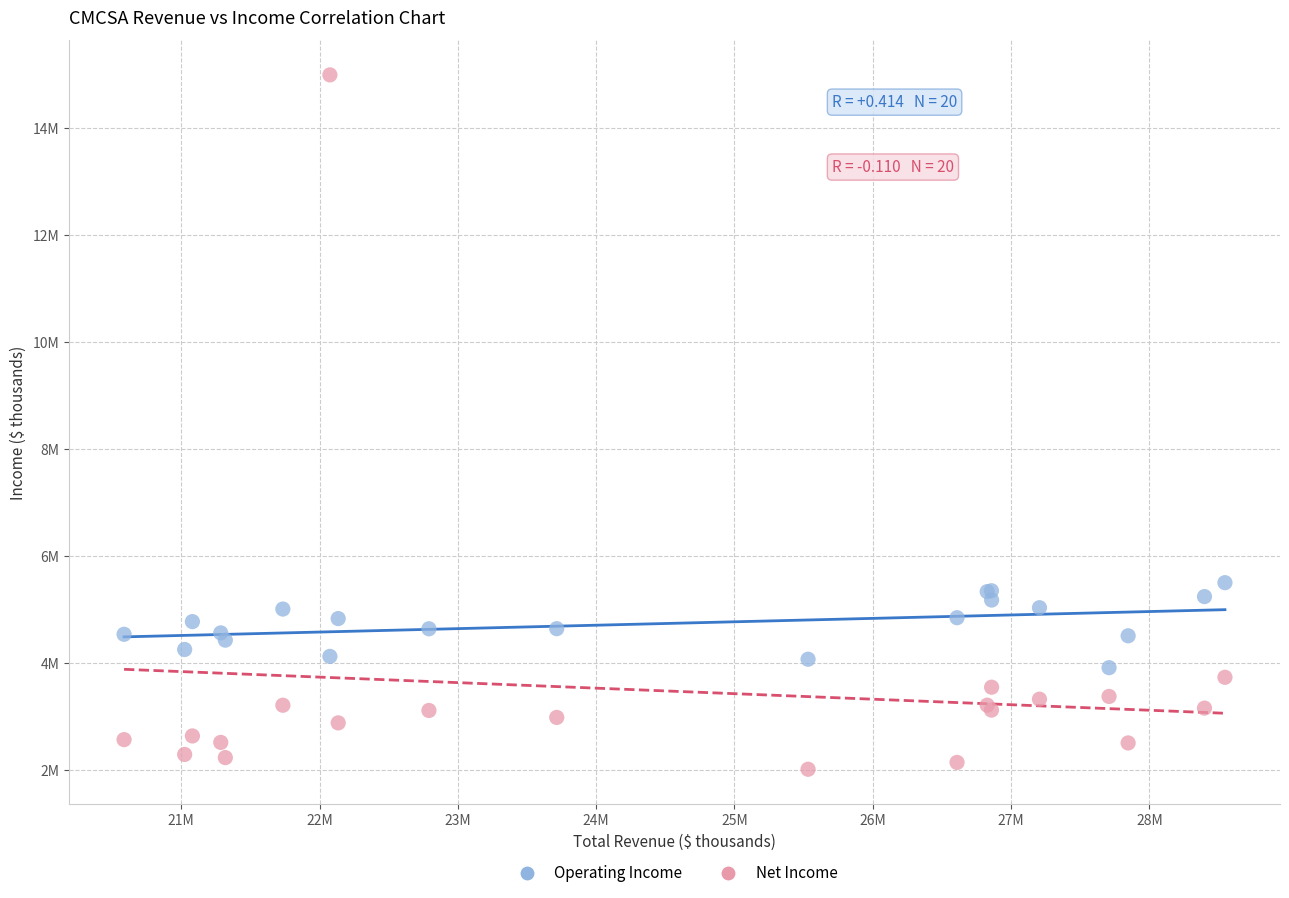

What are all the series names shown in the legend?

Operating Income, Net Income